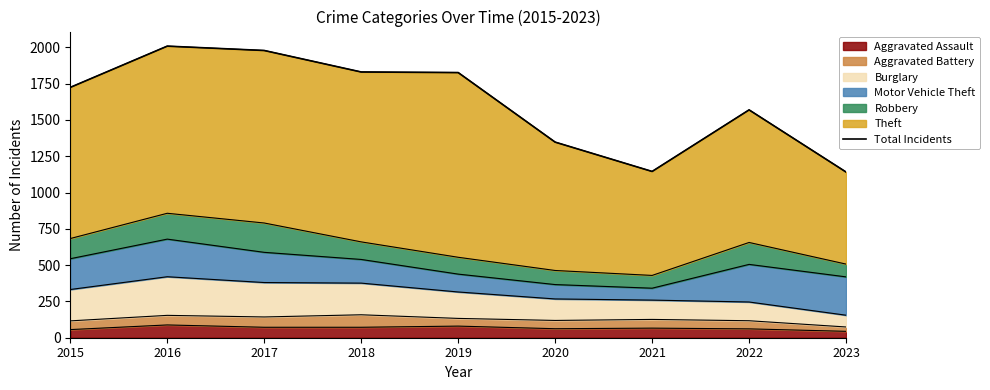

Count the number of categories in the chart.

9